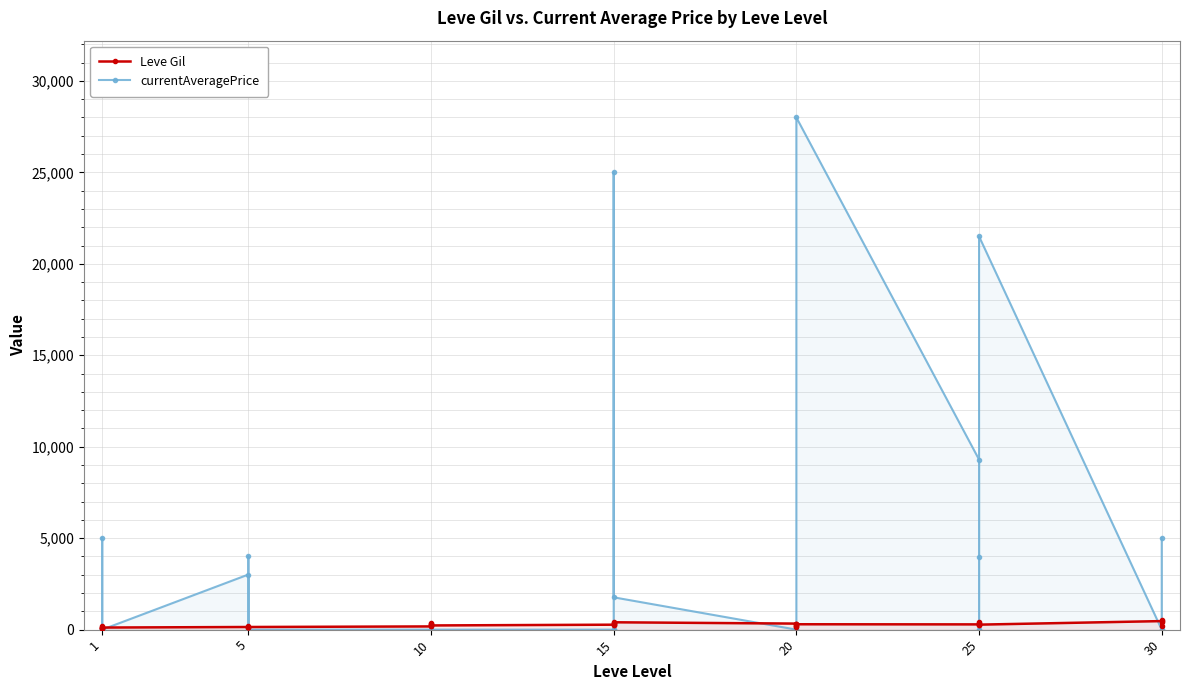

What are all the series names shown in the legend?

Leve Gil, currentAveragePrice